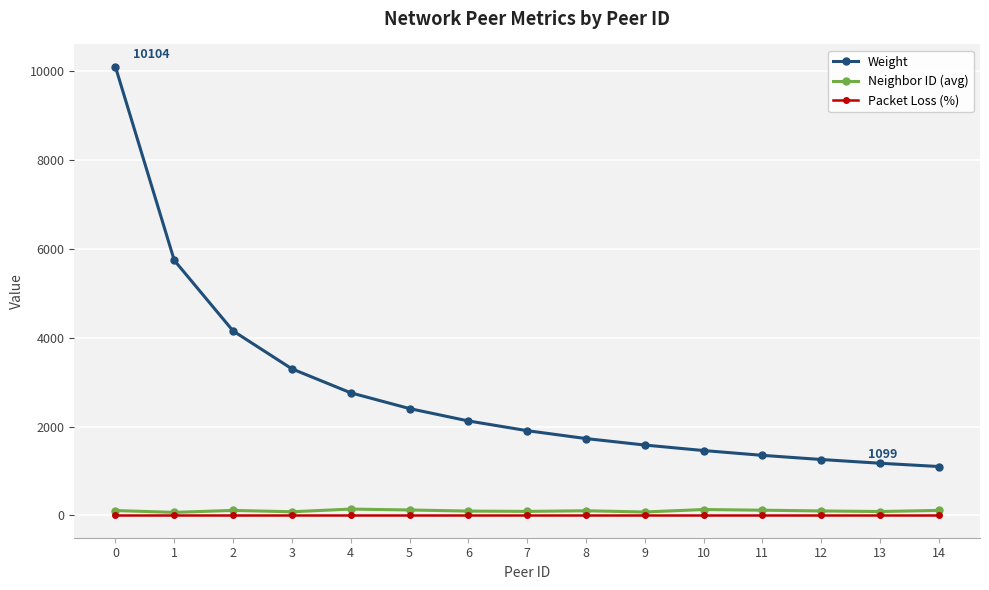

What is the maximum value shown in the chart?

10104